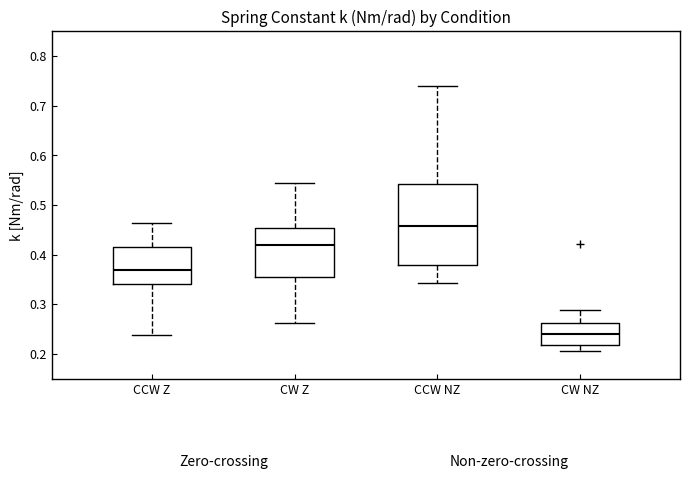

Which box is the tallest, from its lower edge to its upper edge?

CCW NZ